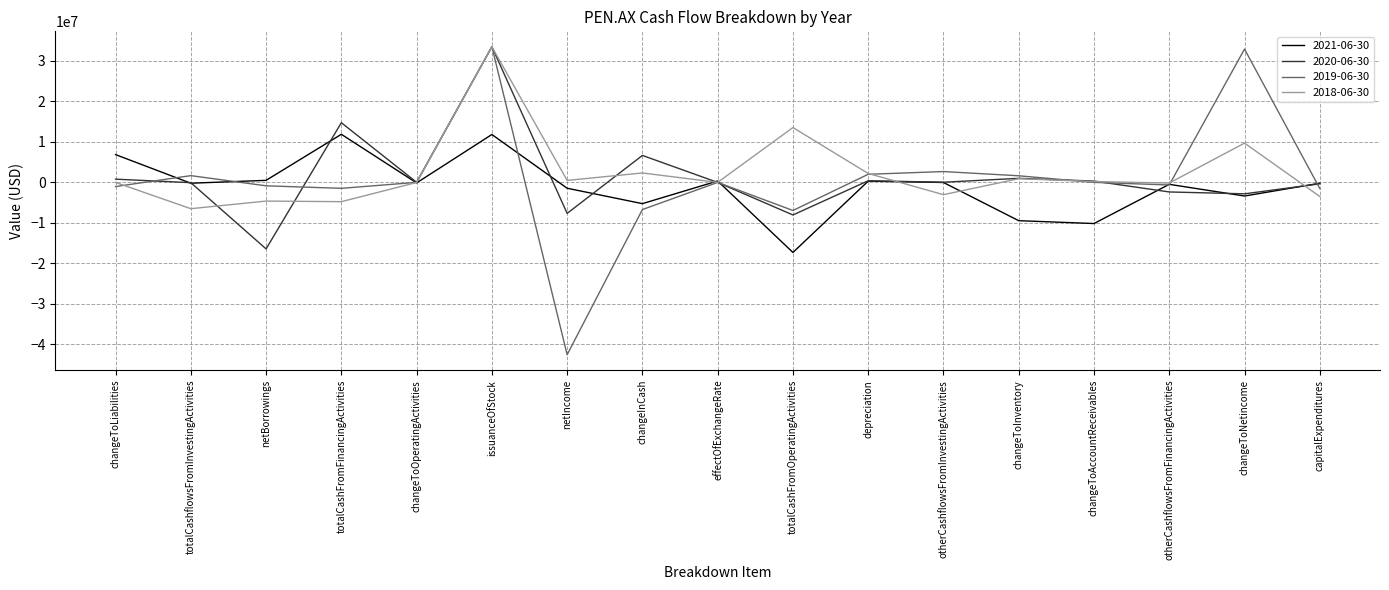

What is the total value across all series at issuanceOfStock?

112332000